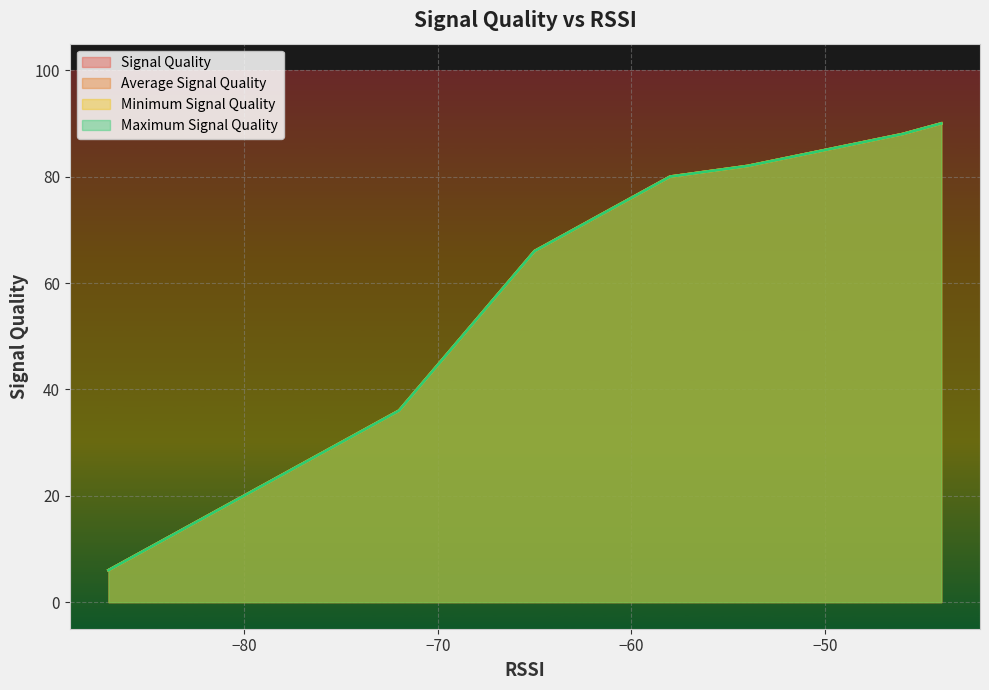

Does the chart display data point markers on the line(s)?

No